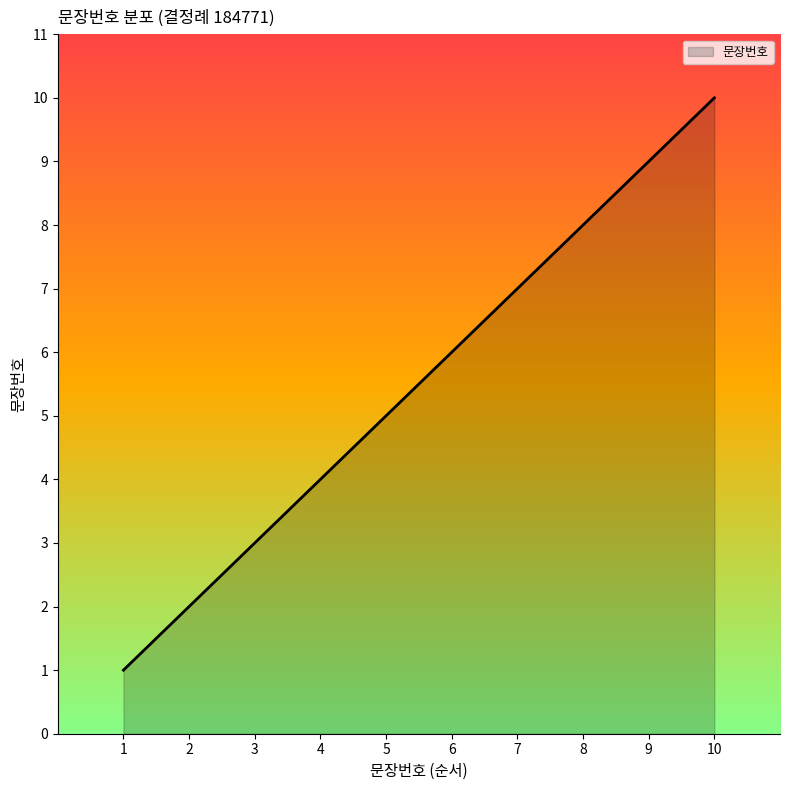

Rank the categories by value from lowest to highest.

1, 2, 3, 4, 5, 6, 7, 8, 9, 10